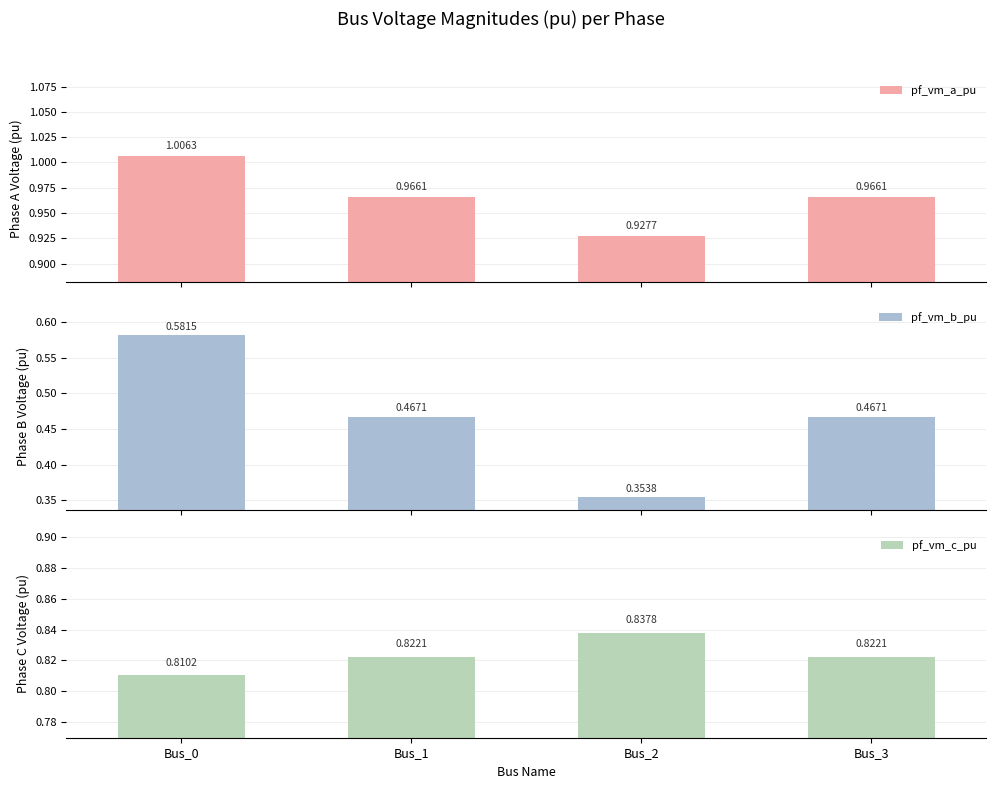

Is it true that pf_vm_c_pu equals 0.8 at Bus_3?

True